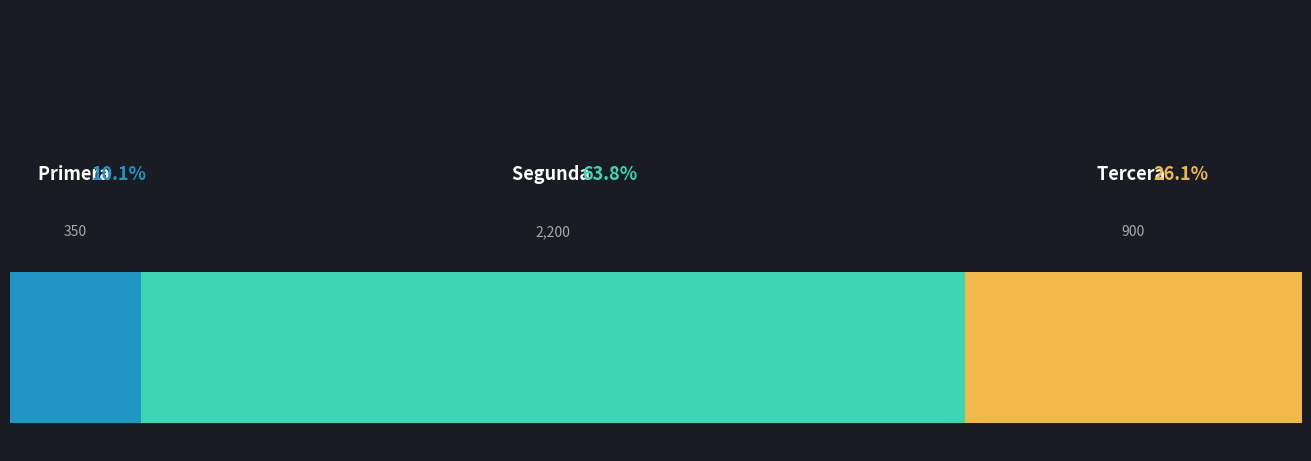

Count the number of data series in this chart.

3